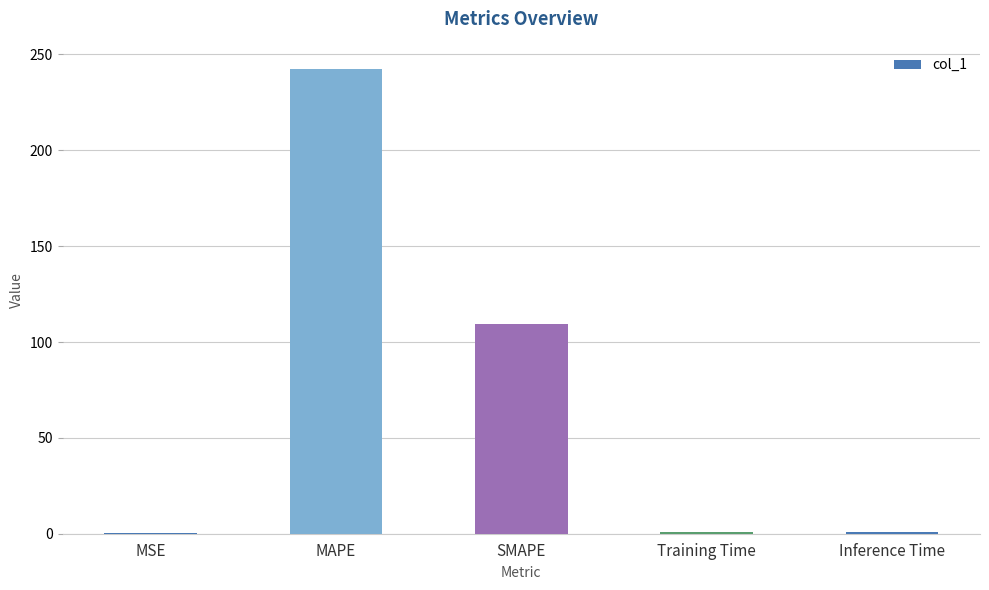

Are the bars horizontal?

No